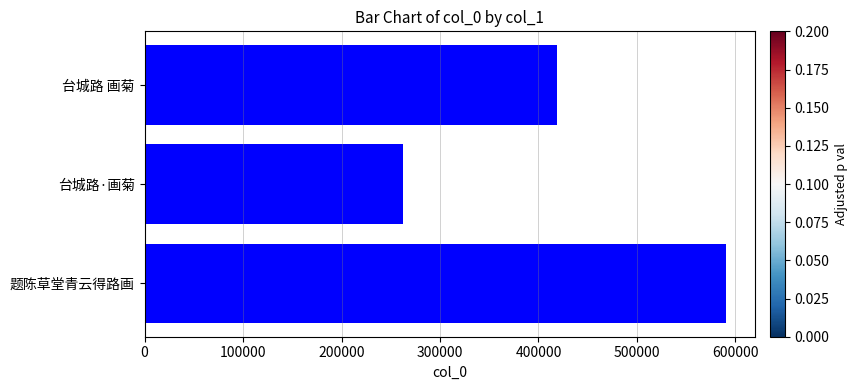

Which category has the lowest value across all series?

台城路·画菊